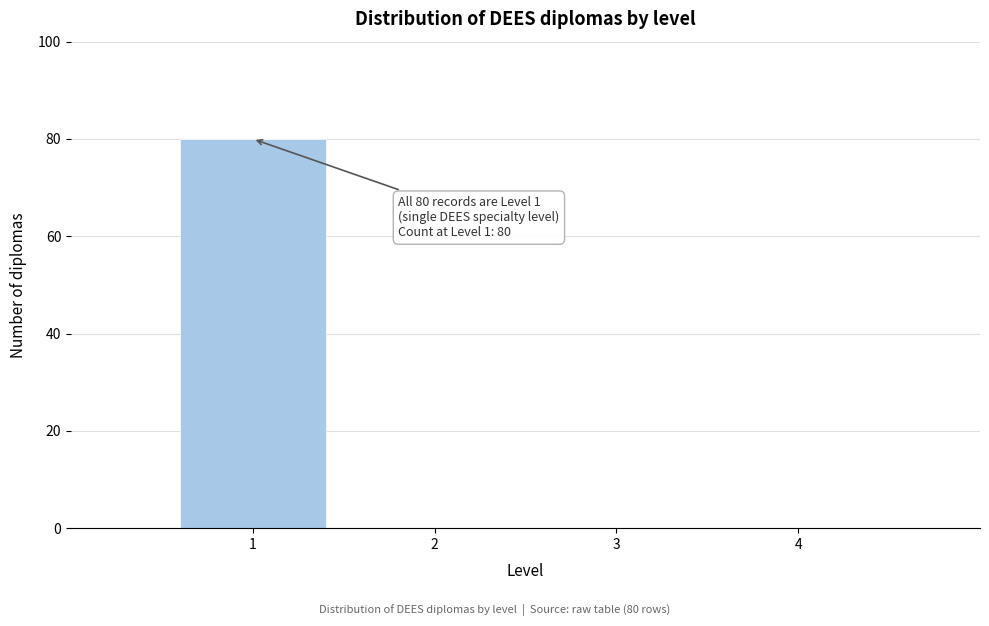

Over which range of the x-axis is the bar tallest?

0.5 to 1.5